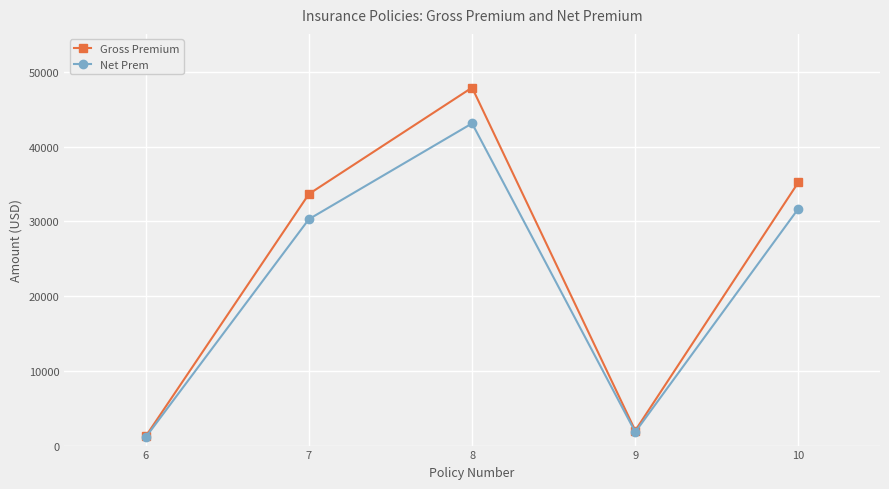

At 10, list the series in order from largest to smallest.

Gross Premium, Net Prem